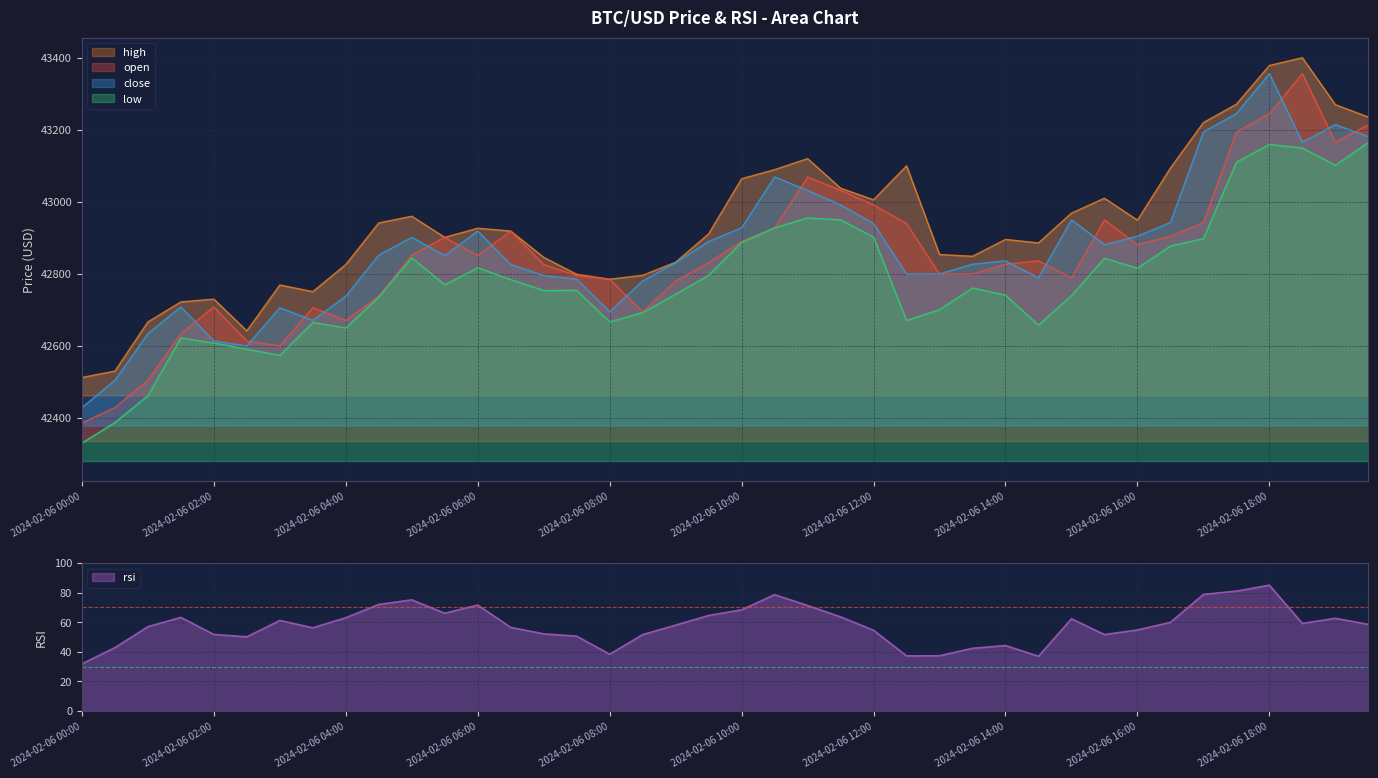

What is the sum of the low values at 2024-02-06 13:00 and 2024-02-06 10:00?

85588.5